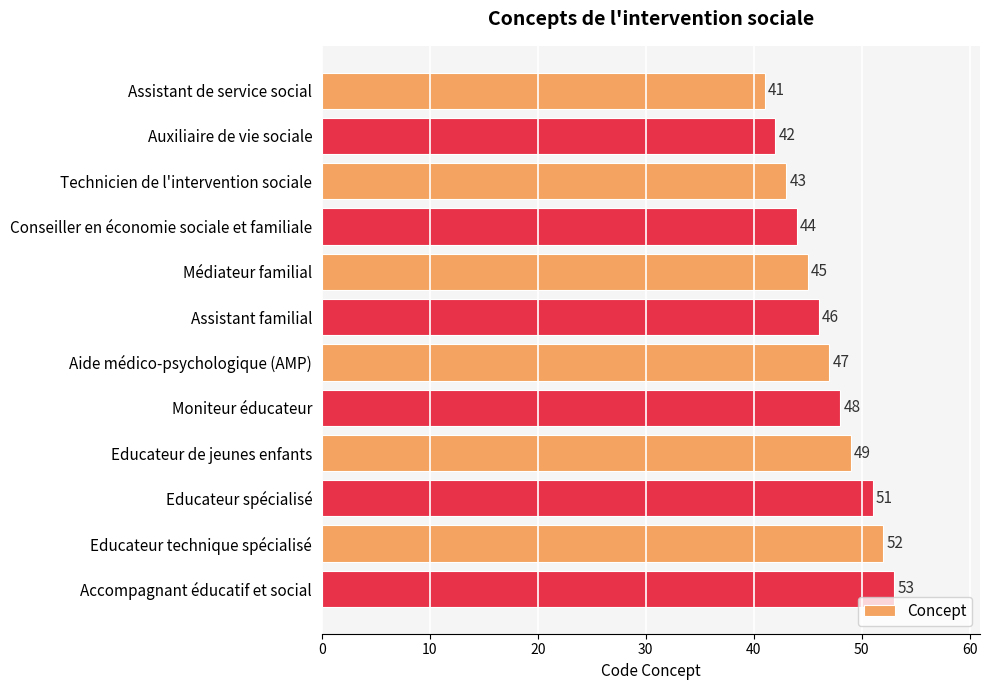

What is the minimum value shown in the chart?

41